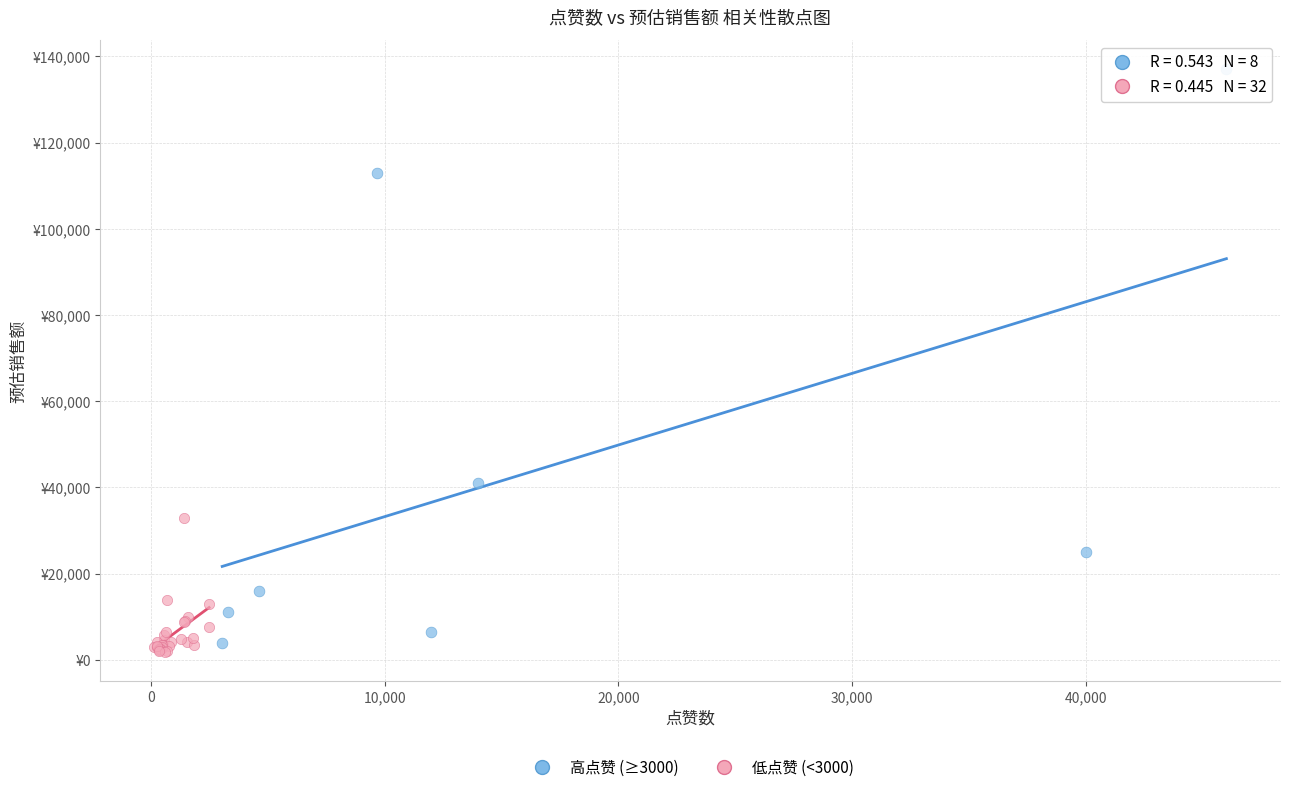

Which series contains the highest Y value?

高点赞 (≥3000)